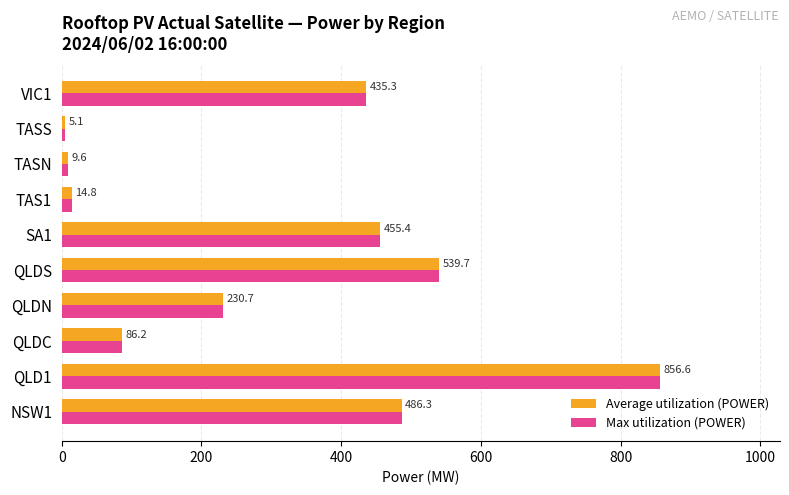

At which label is Average utilization (POWER) closest to 430?

VIC1